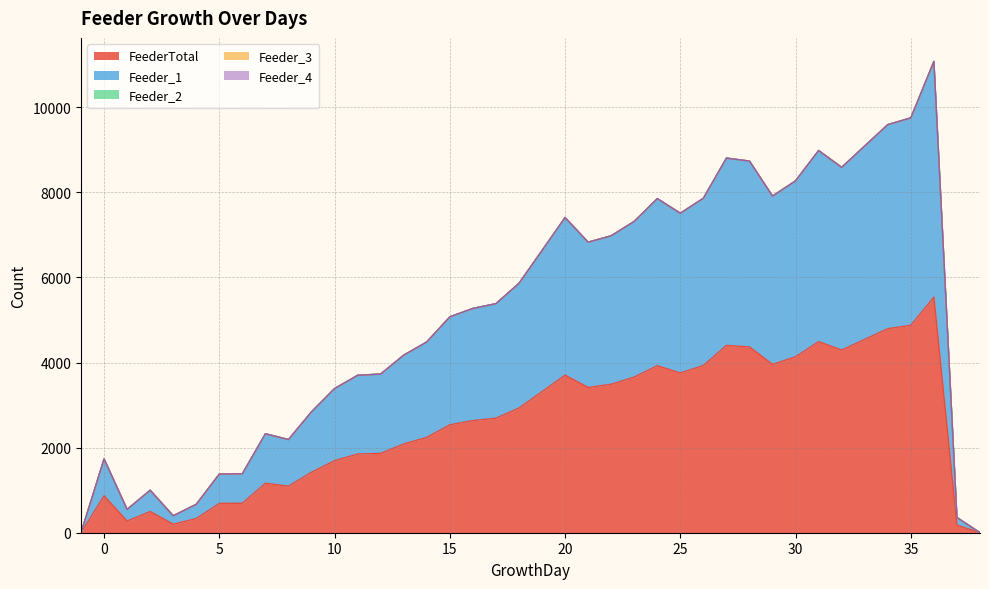

True or false: Feeder_2 and Feeder_4 intersect in this chart.

False